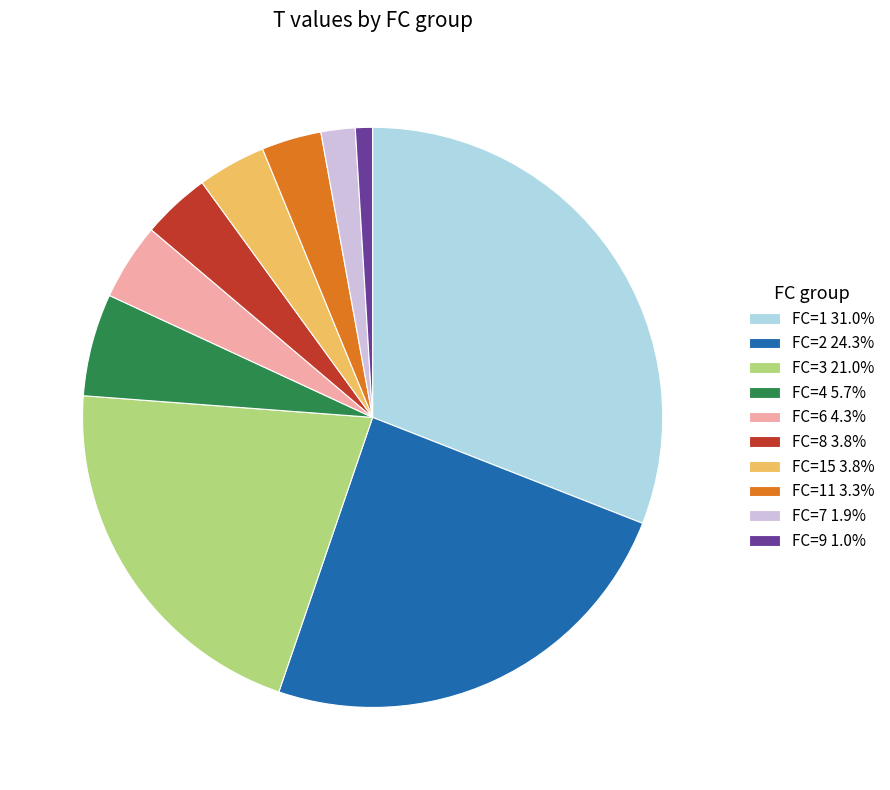

Does FC=3 21.0% represent more than half of the total?

No